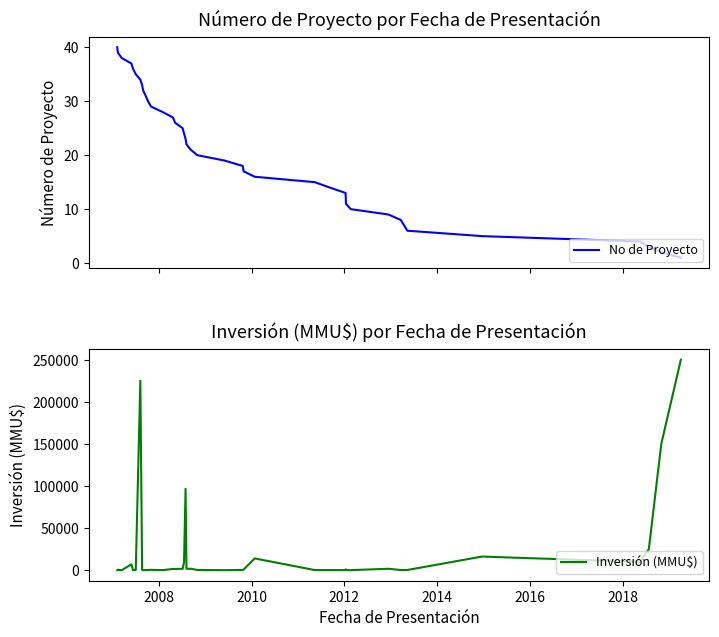

At how many categories does at least one series exceed 164730?

2